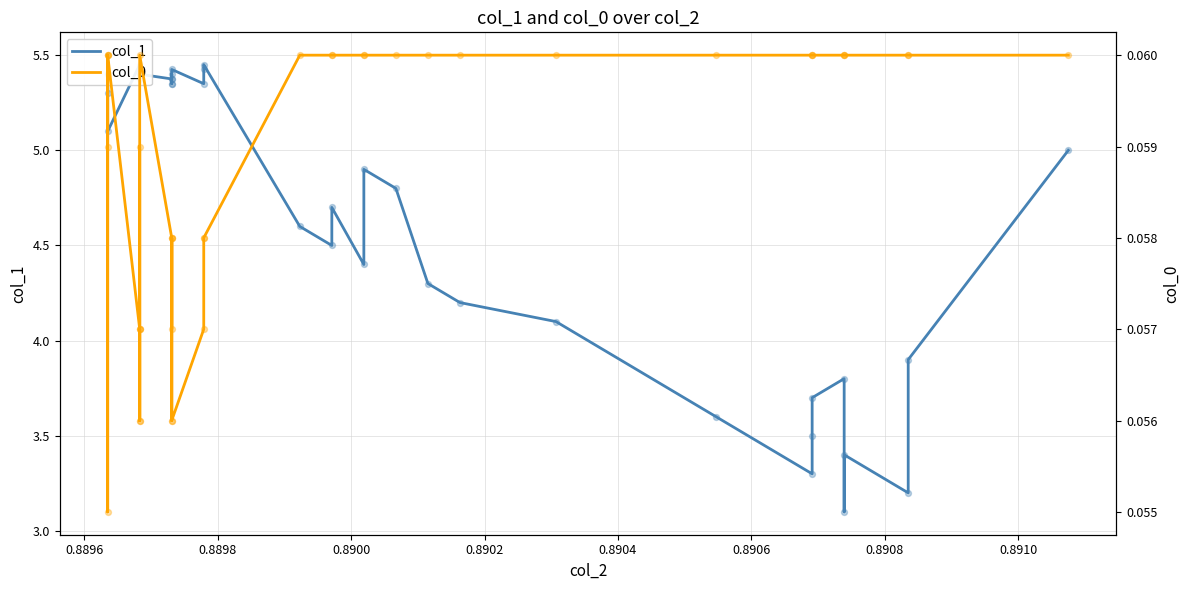

Which series contains the lowest Y value?

col_0